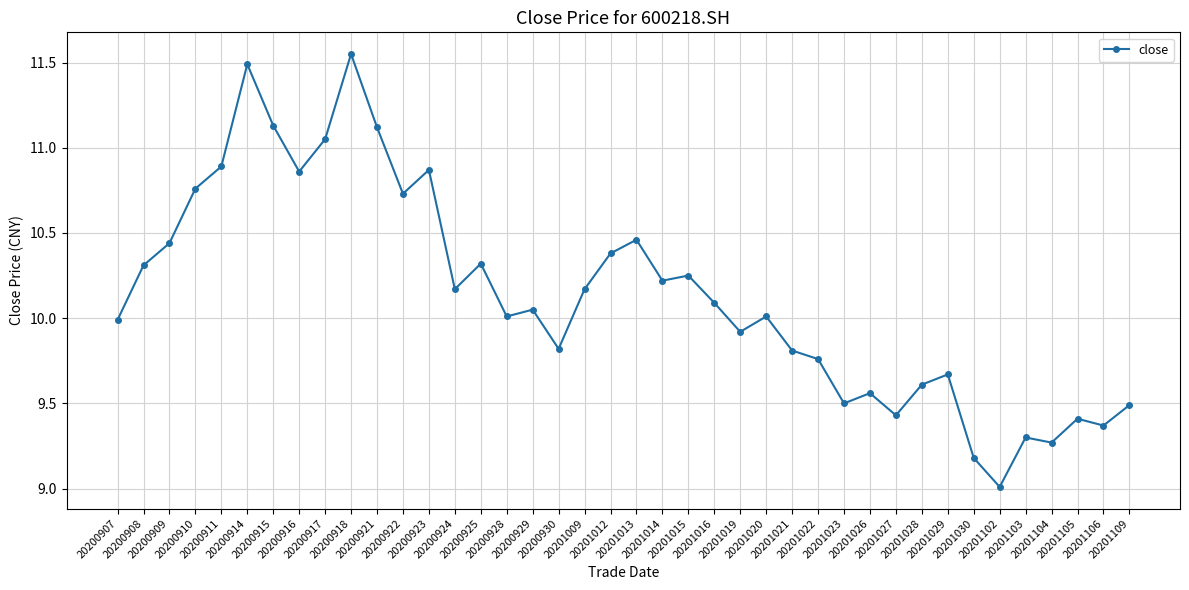

Read the value at 20200907.

10.0